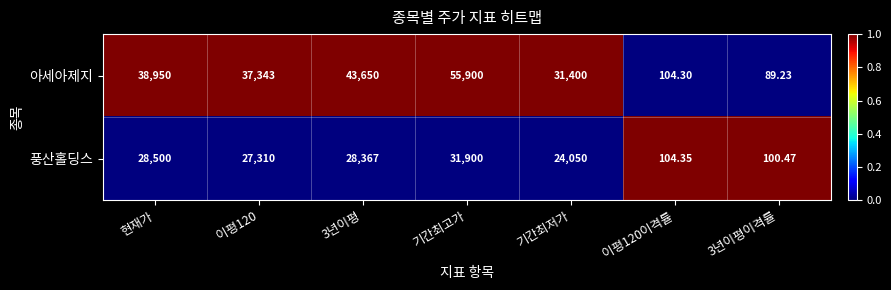

At which category does the chart reach its peak across all series?

기간최고가